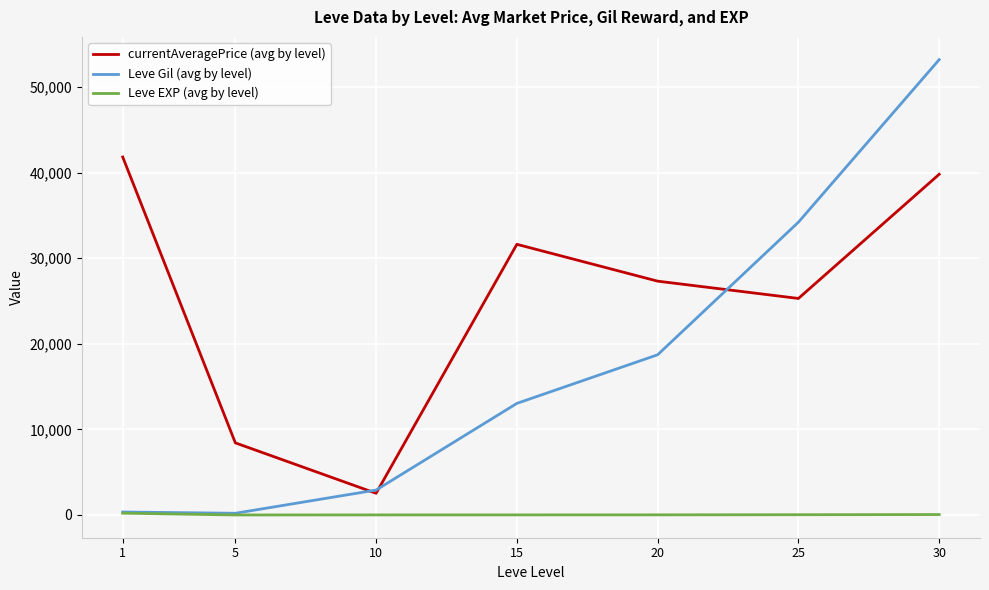

Which series has the largest range (max minus min)?

Leve Gil (avg by level)